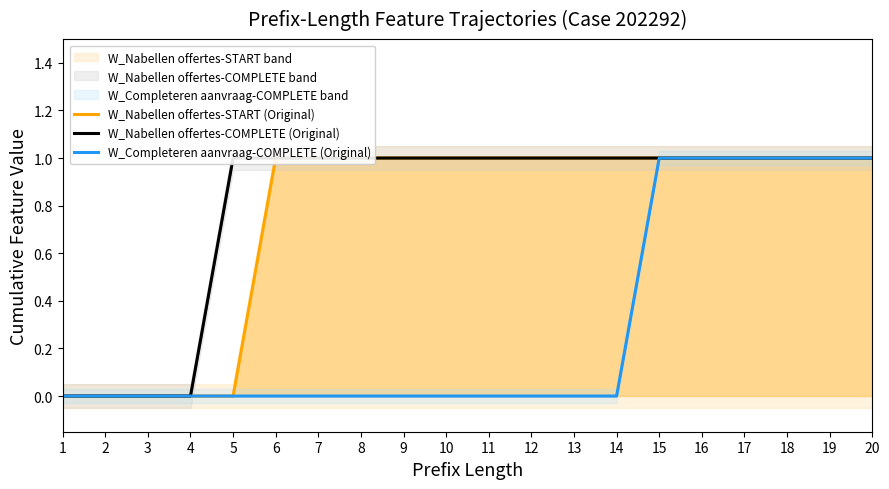

What is the sum of the W_Nabellen offertes-COMPLETE (Original) values at 8 and 12?

2